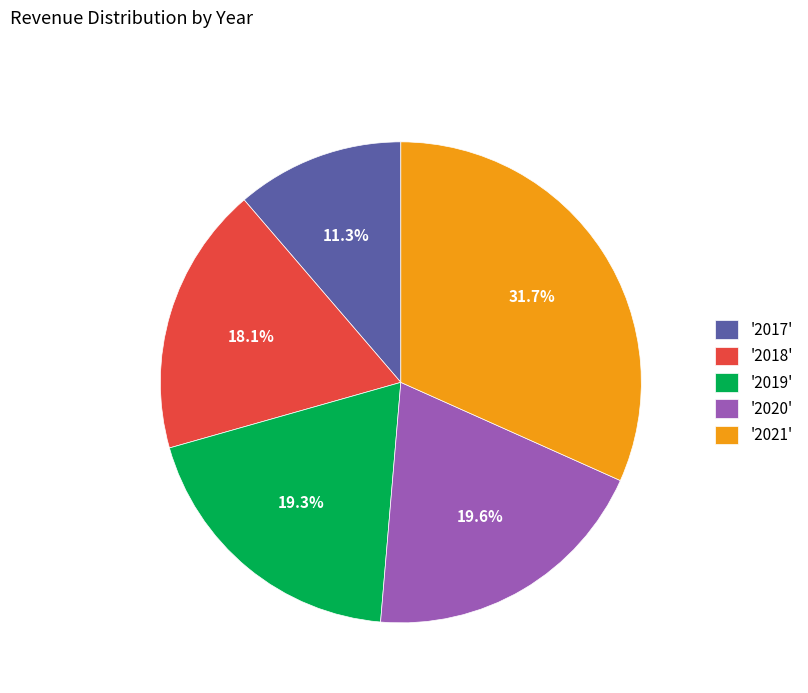

Does any single category account for the majority?

No